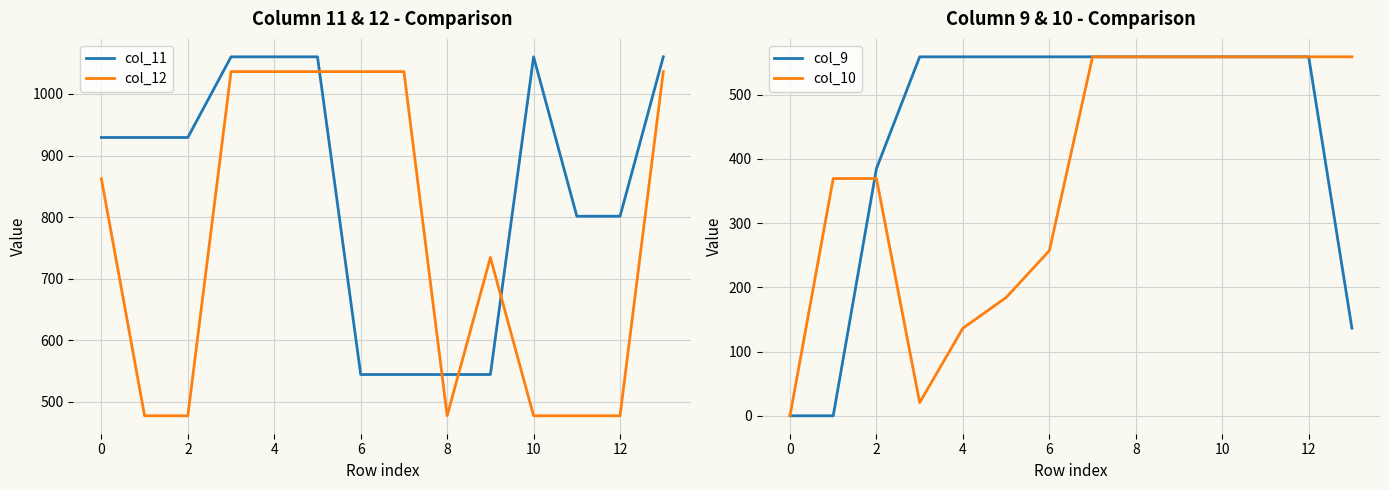

Which series ends up on top after the final intersection of col_11 and col_12?

col_11